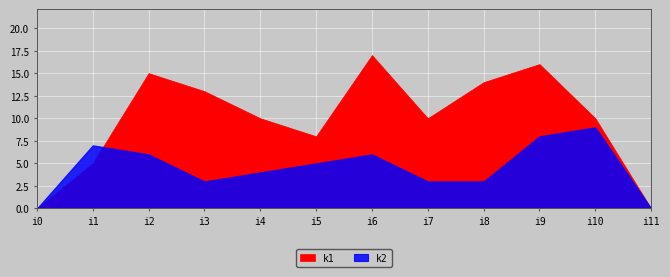

How many data points does each series have?

12